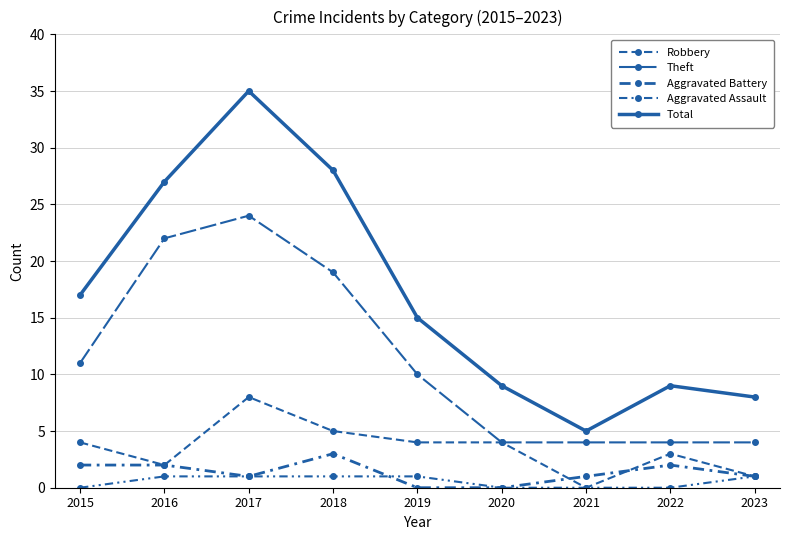

At which category does Robbery reach its first local peak?

2017